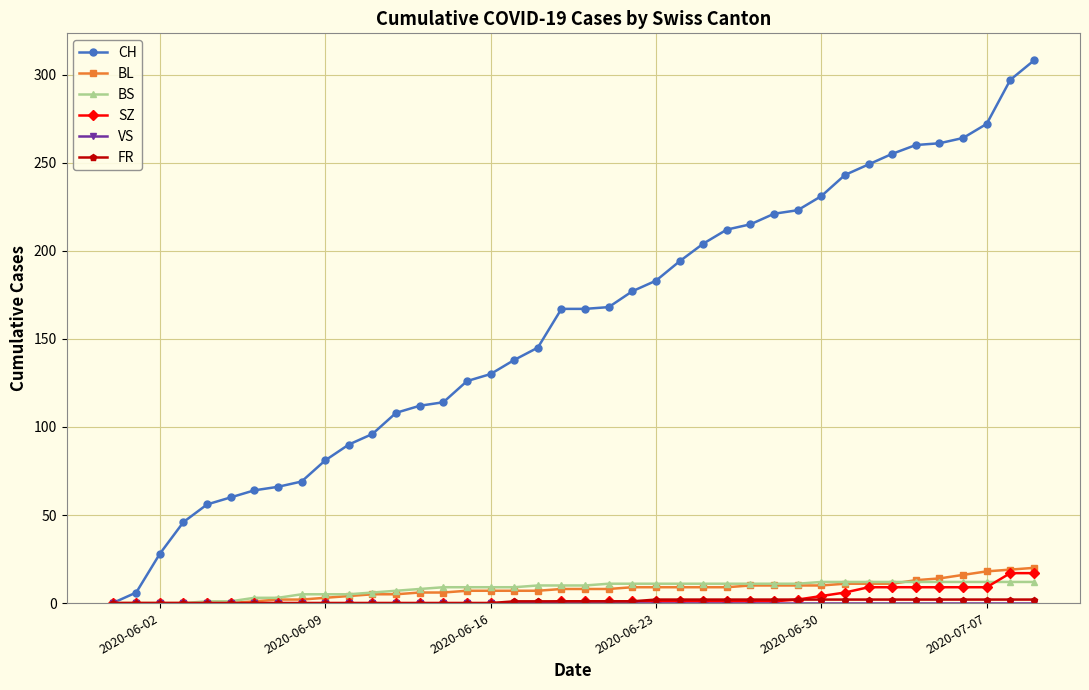

Which series has the widest spread of values?

CH